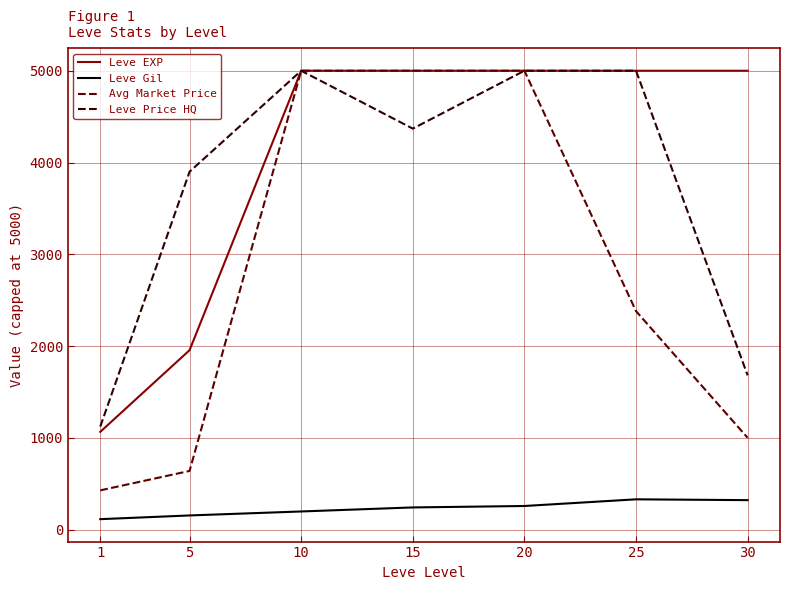

True or false: Avg Market Price and Leve Gil cross at least once.

False